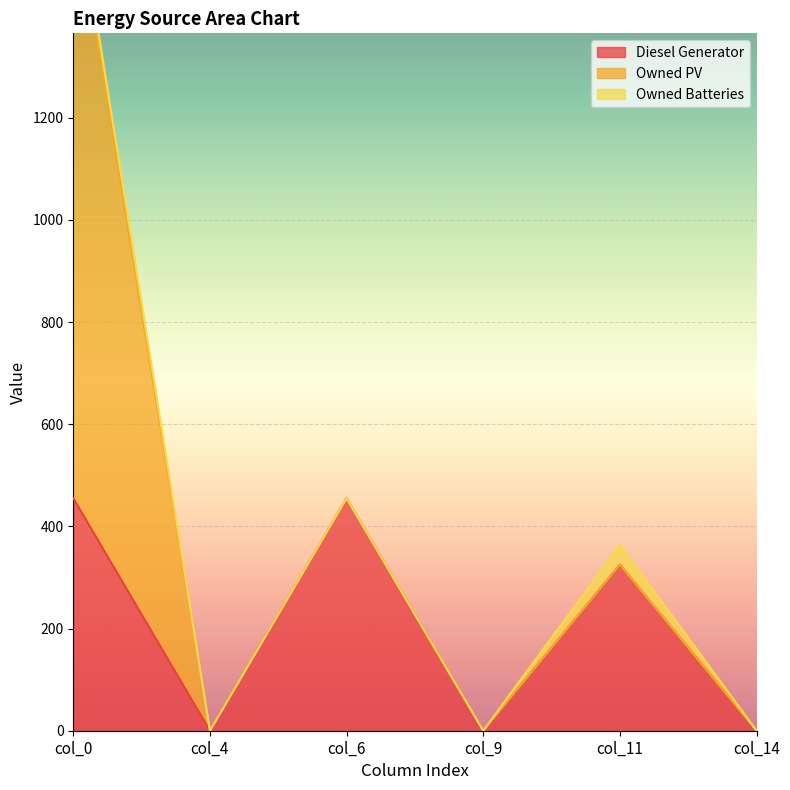

Count the number of data series in this chart.

3